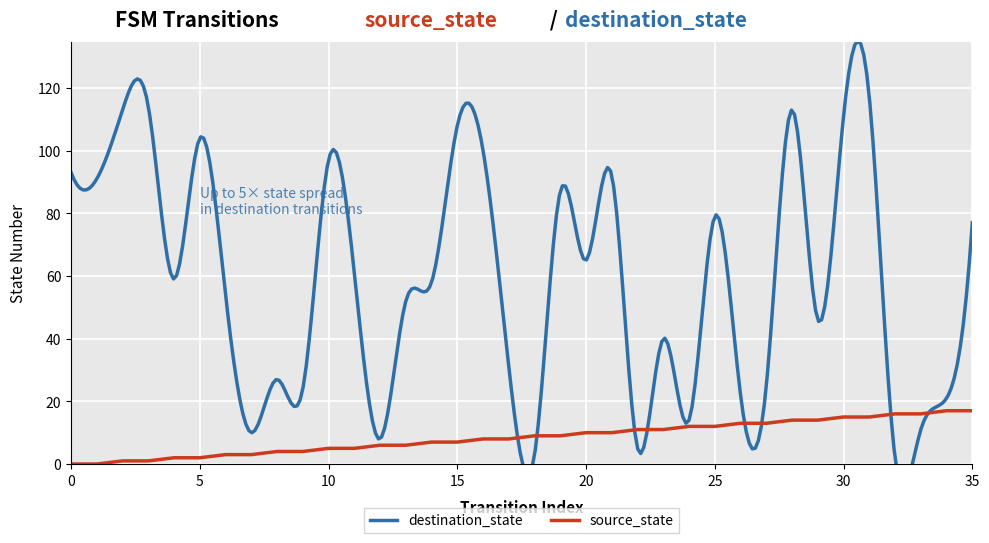

List the labels in order of value, smallest first.

0, 1, 2, 3, 4, 5, 6, 7, 8, 9, 10, 11, 12, 13, 14, 15, 16, 17, 18, 19, 20, 21, 22, 23, 24, 25, 26, 27, 28, 29, 30, 31, 32, 33, 34, 35